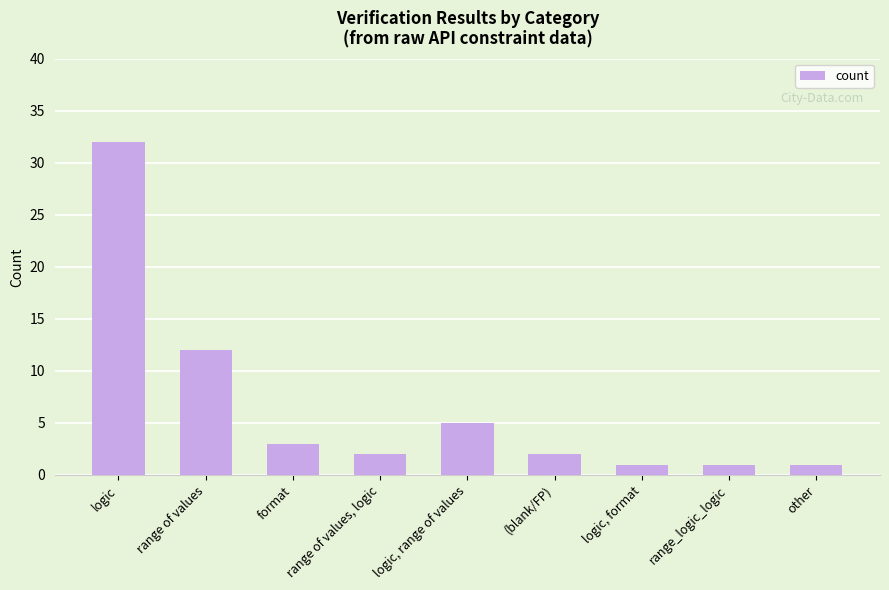

Reading left to right, transcribe all the data shown in this chart.

32	12	3	2	5	2	1	1	1